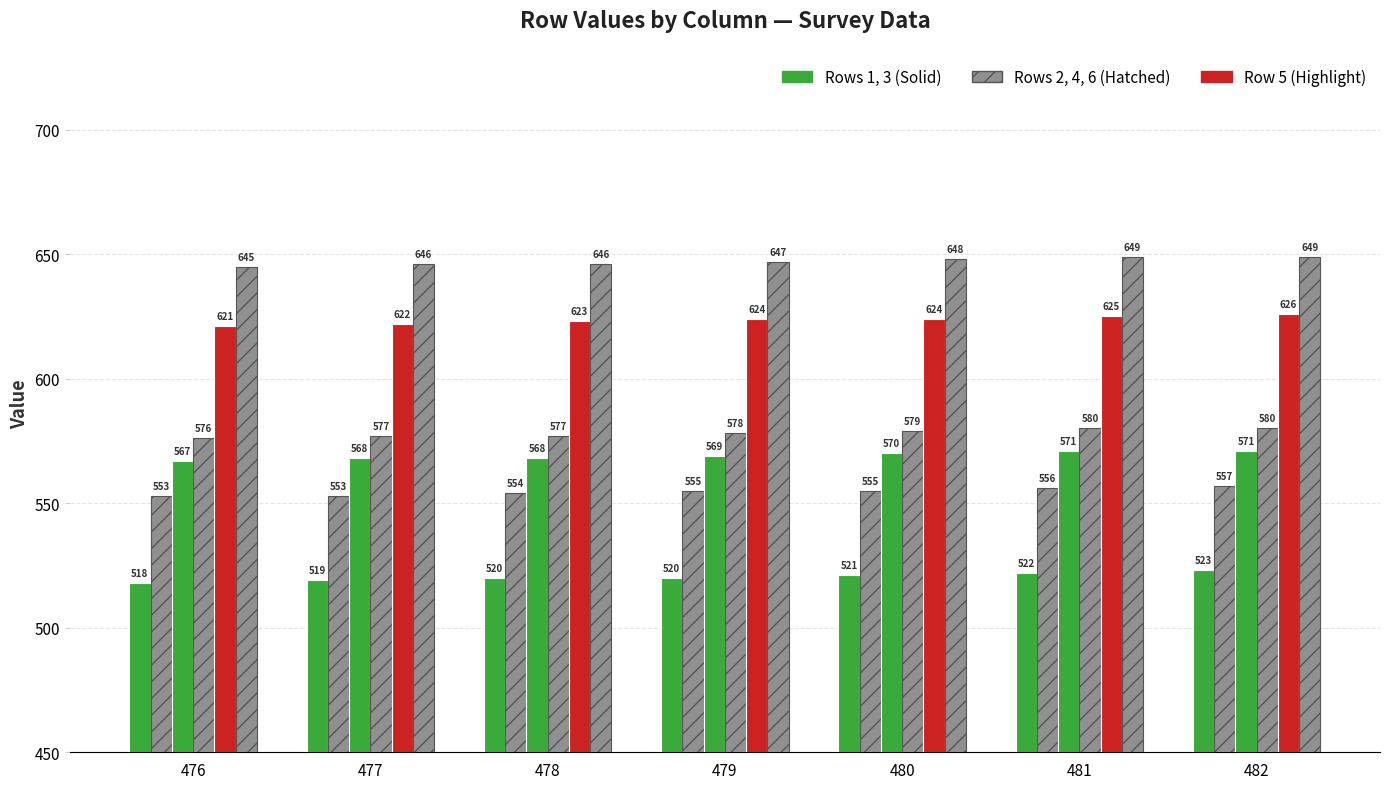

How many categories are shown in the chart?

7